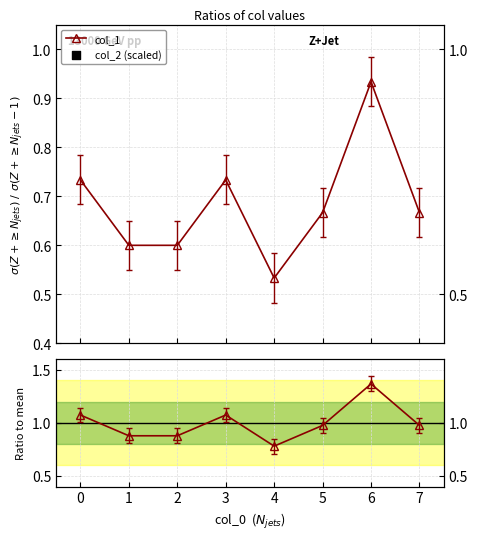

Which series reaches the minimum Y coordinate?

col_2 (scaled)